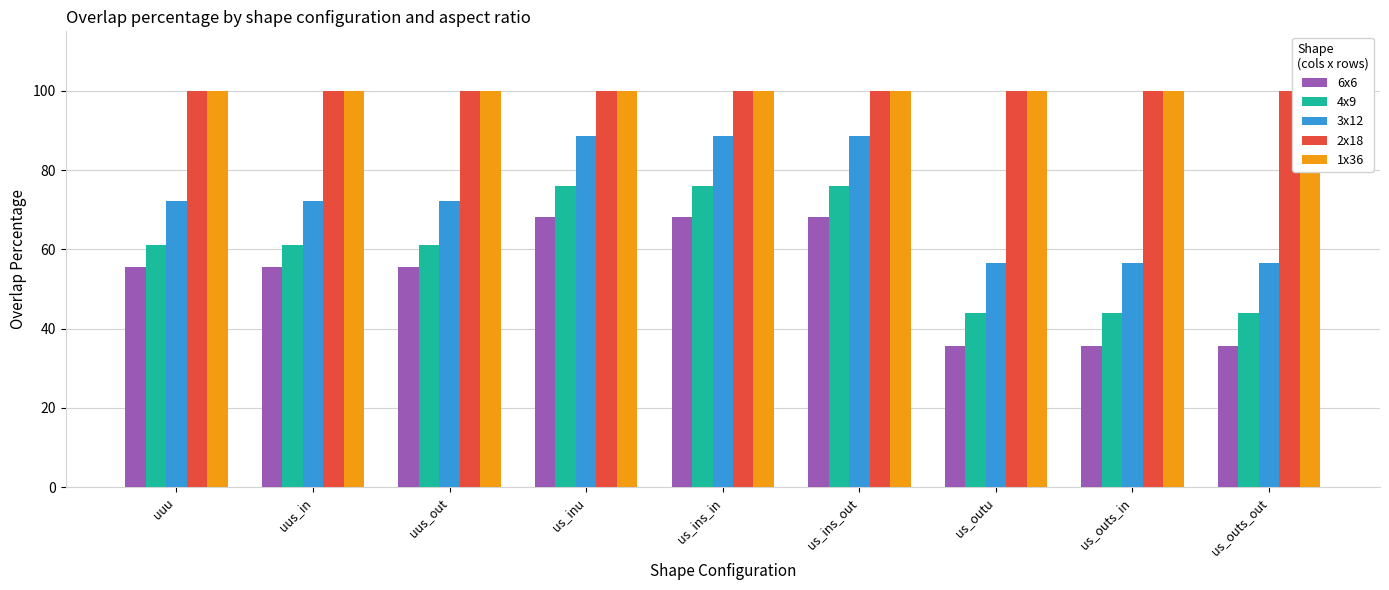

The 3x12 series shows 72.2 at uuu. True or false?

True